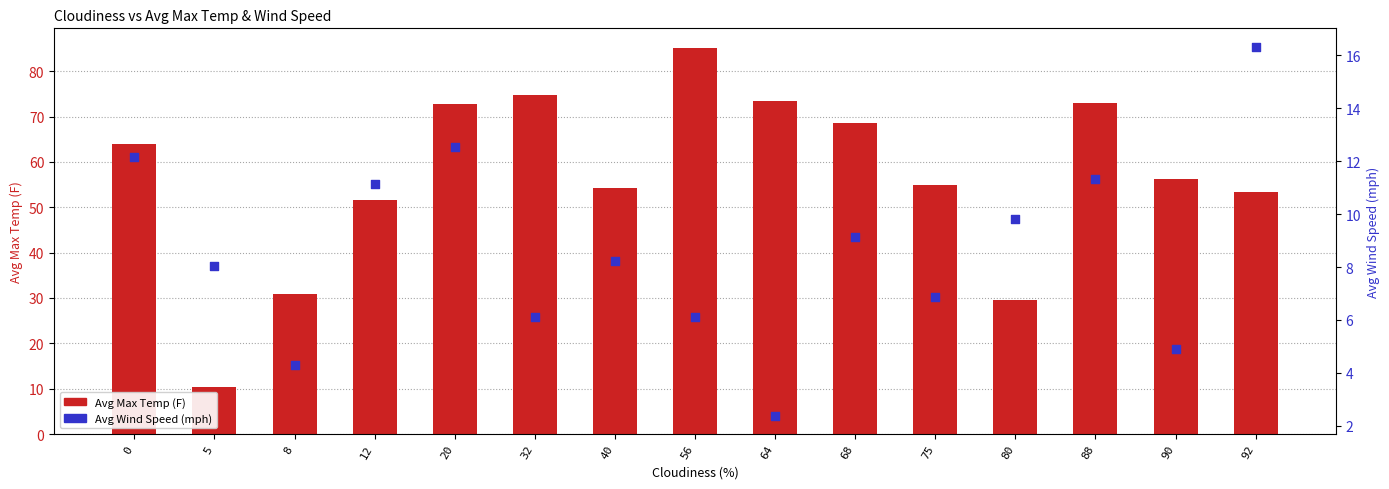

What is the total value across all series at 90?

61.1